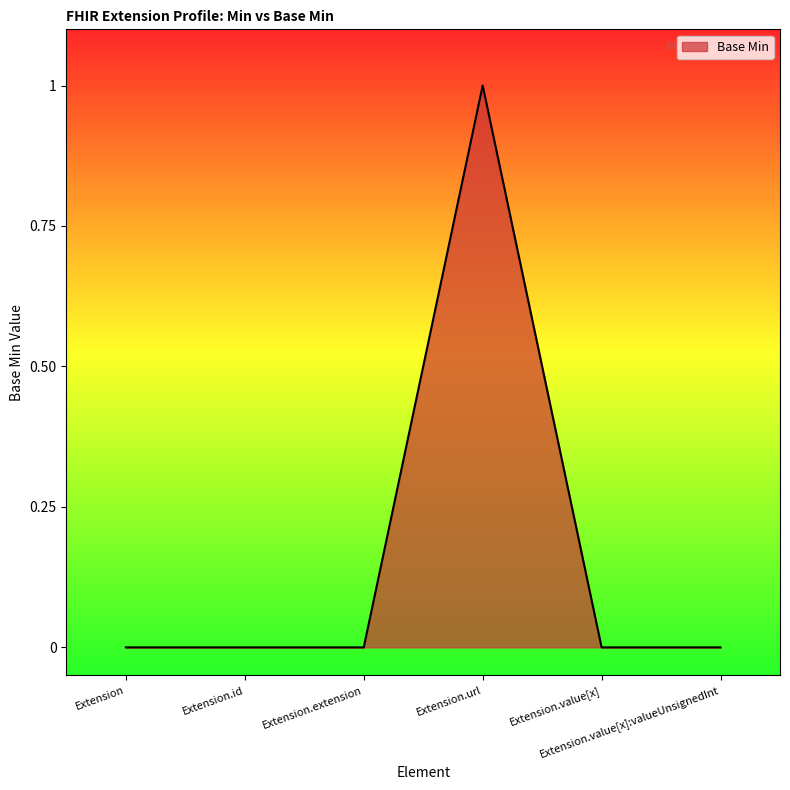

True or false: the data has more than 2 interior local peaks.

False